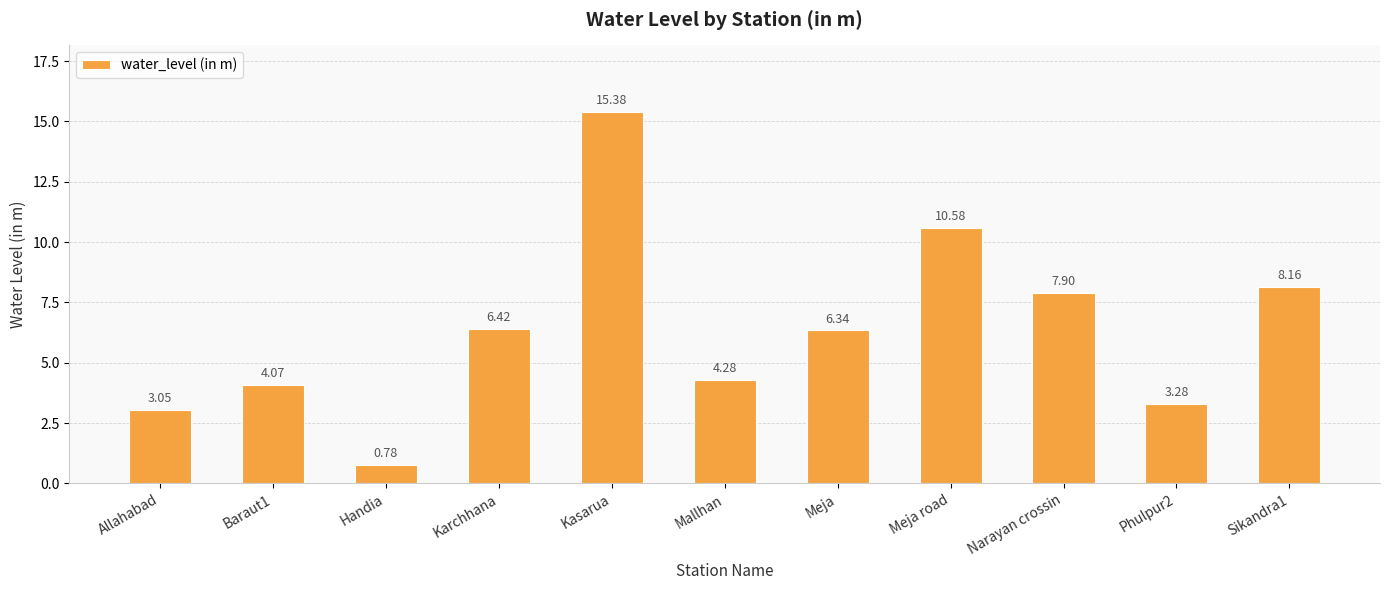

What is the change in value from Mallhan to Meja?

+2.1